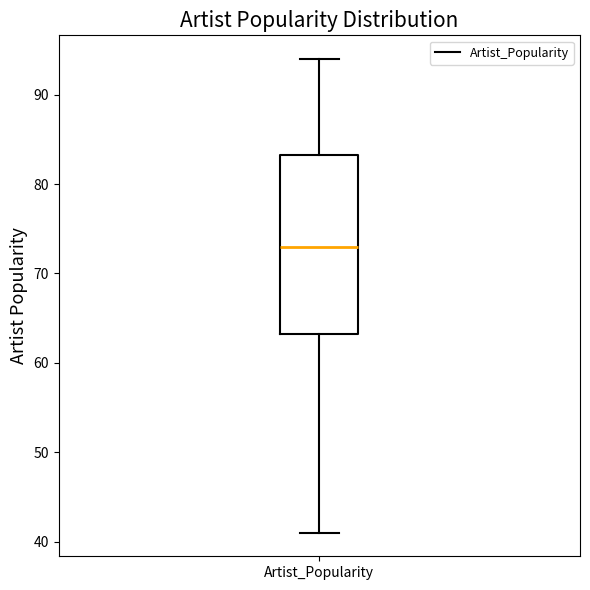

Transcribe this box plot: give where the median line is, the range the box spans, and where the two whiskers end, as read against the y-axis. The values are not printed on the chart, so give them approximately, as read against the axis.

median 73, box 63 to 83, whiskers 41 to 94